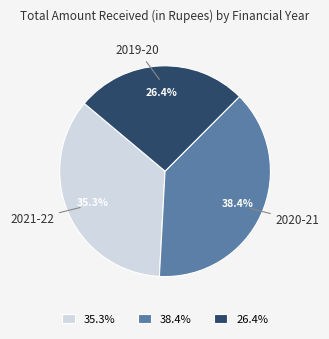

Which category has the biggest portion of the pie?

38.4%